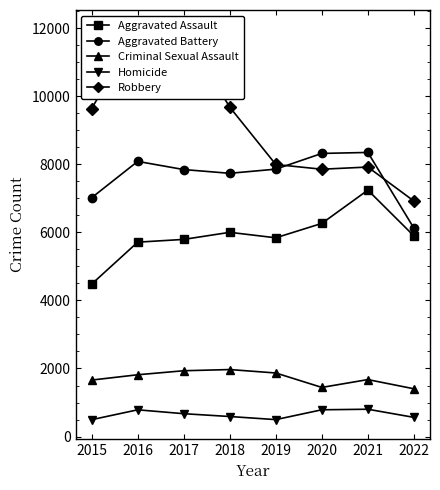

Which category has the lowest value across all series?

2015